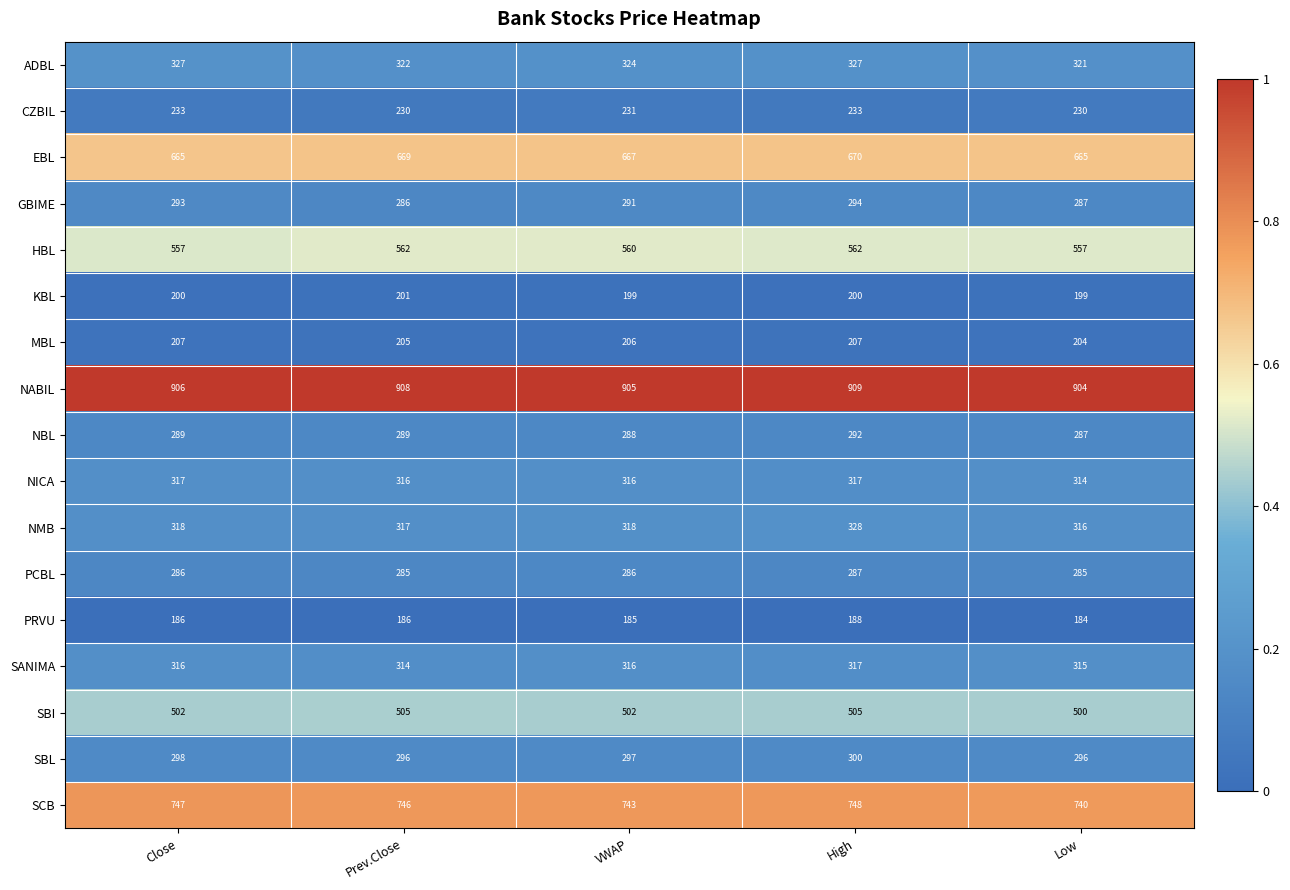

Where is EBL nearest to the value 667?

VWAP